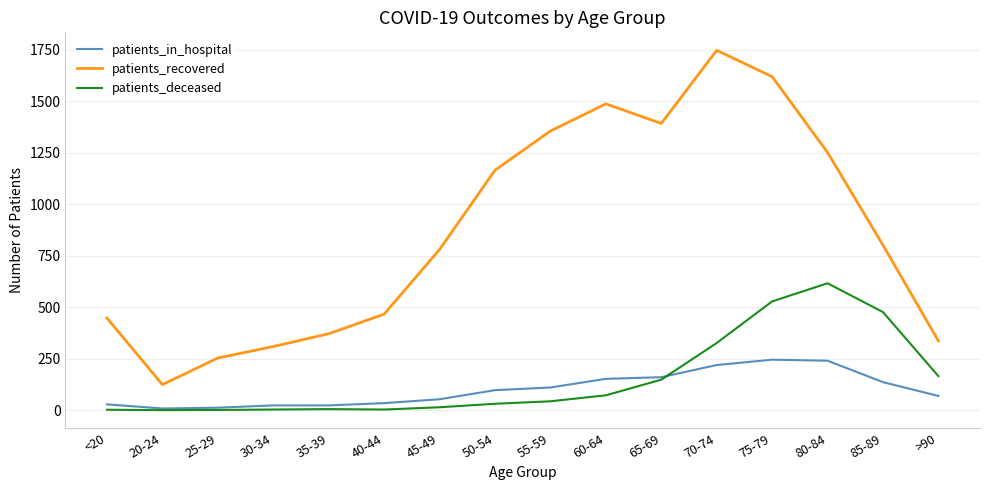

Is the value of patients_in_hospital at 65-69 greater than the value of patients_deceased at 25-29?

Yes